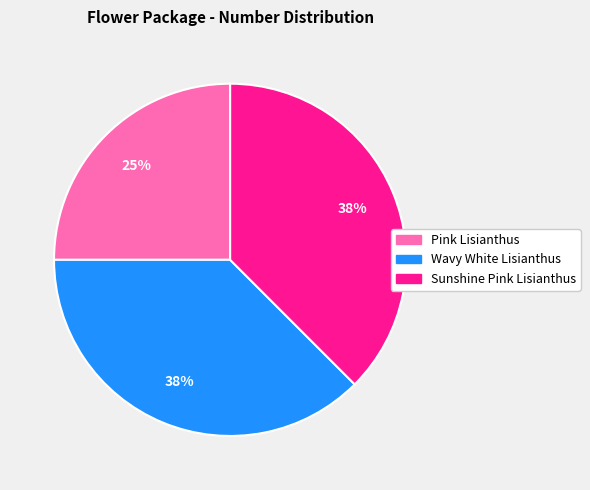

To the nearest percent, what is the average slice percentage?

33%